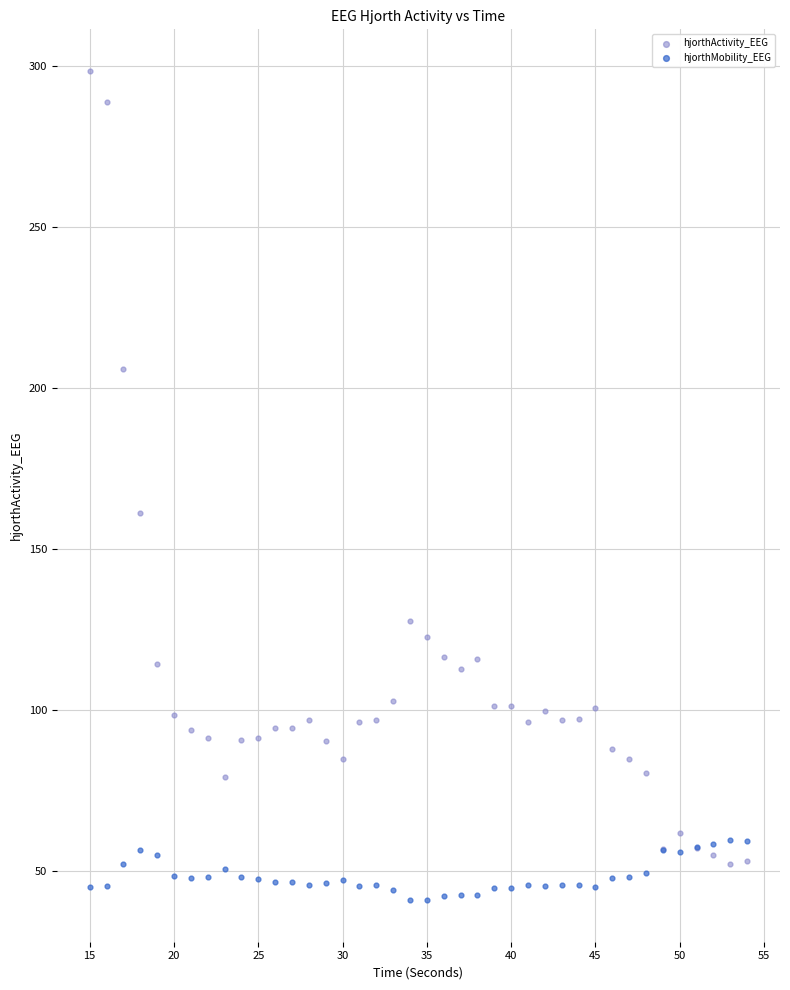

Across all series, what Y value is closest to 169?

161.2